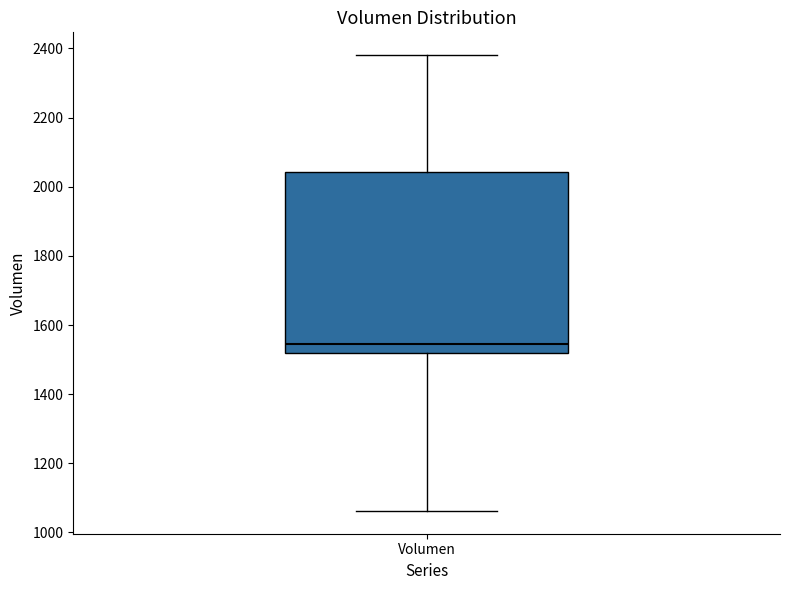

Transcribe this box plot: give where the median line is, the range the box spans, and where the two whiskers end, as read against the y-axis. The values are not printed on the chart, so give them approximately, as read against the axis.

median 1540, box 1520 to 2040, whiskers 1060 to 2380